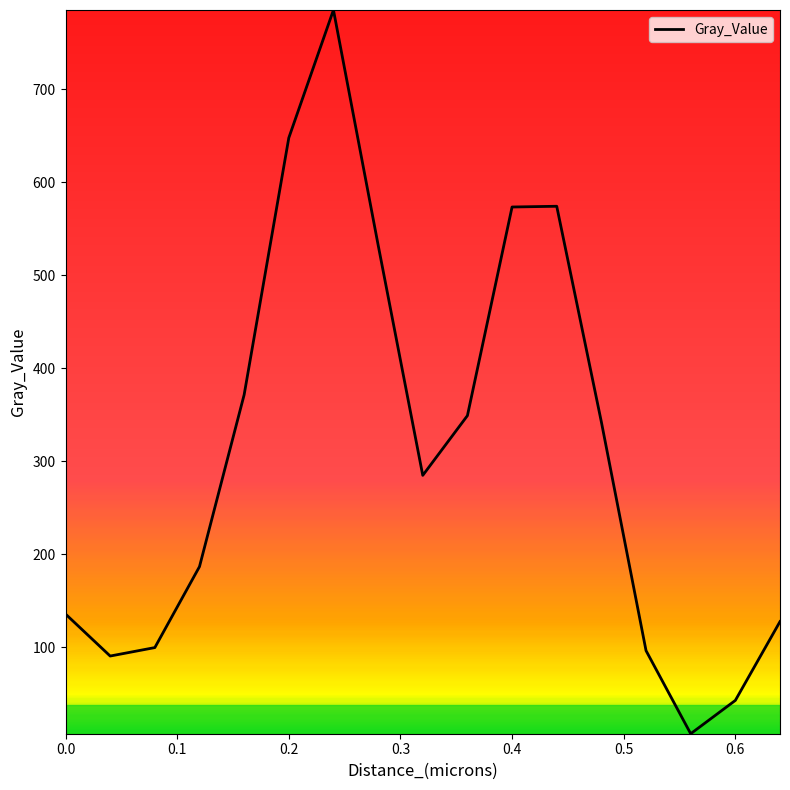

What is the maximum value shown in the chart?

785.0